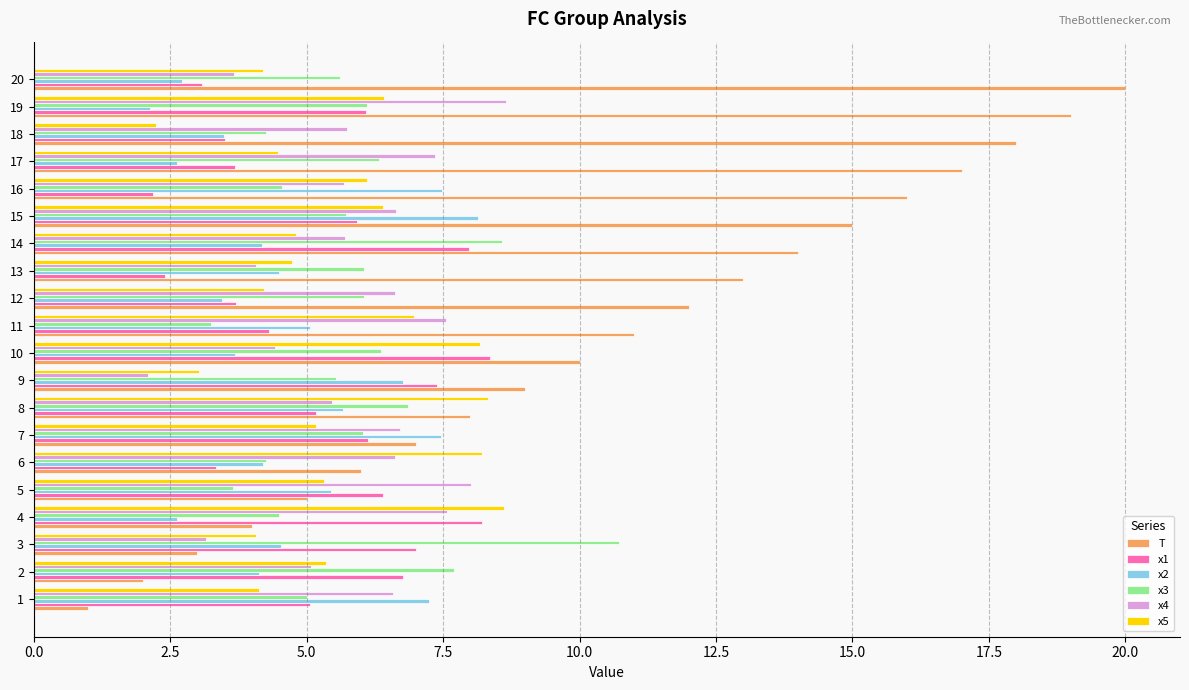

What is the maximum value for x4?

8.6